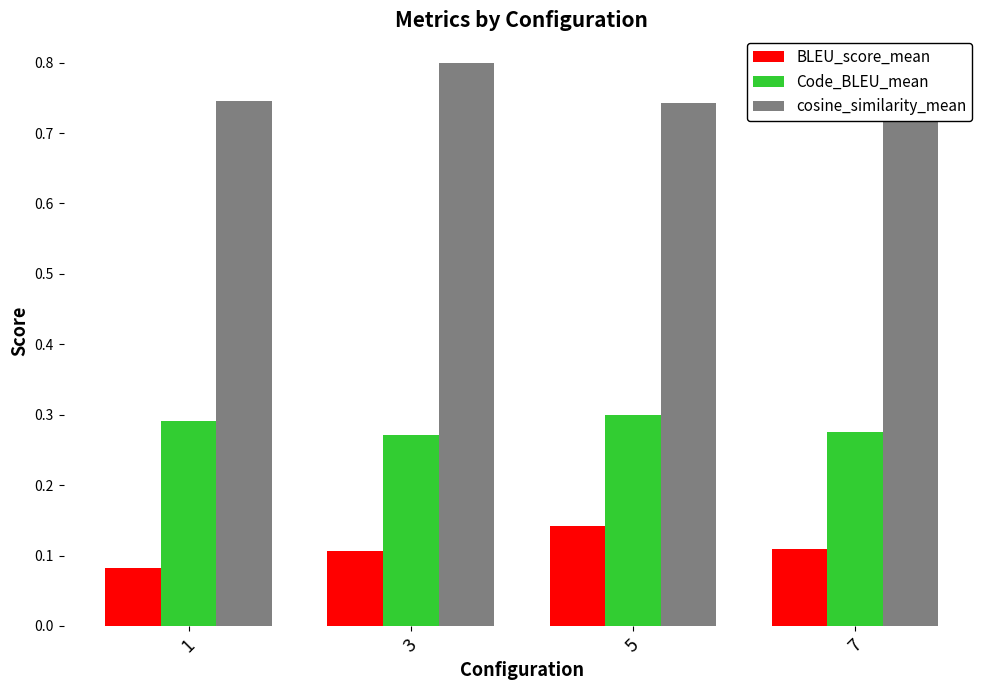

Which series has the largest range (max minus min)?

cosine_similarity_mean